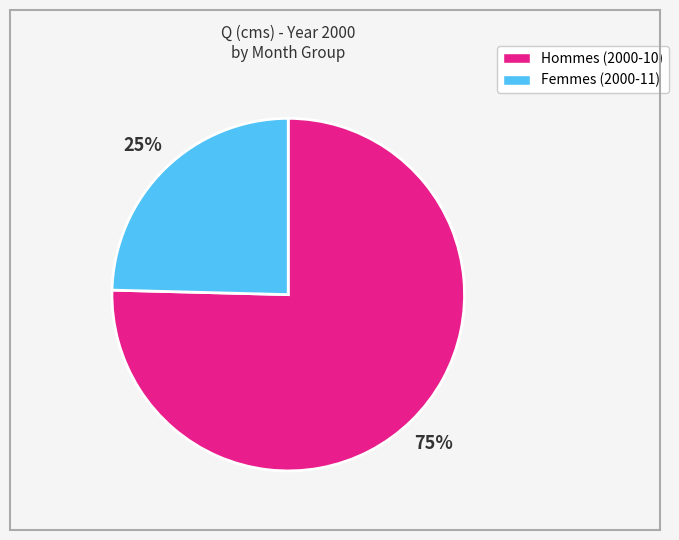

How many segments does this pie chart have?

2